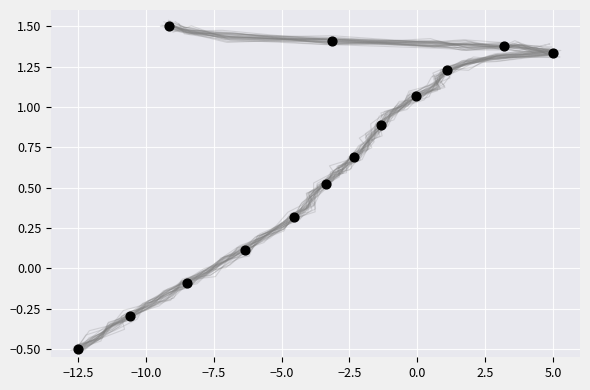

What is the range of X values (max minus min)?

17.5